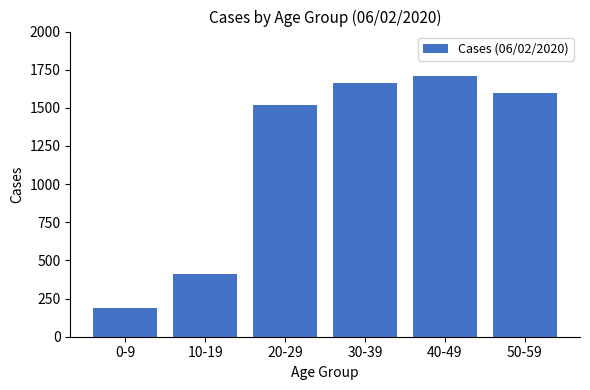

How many data points are less than 1598?

3